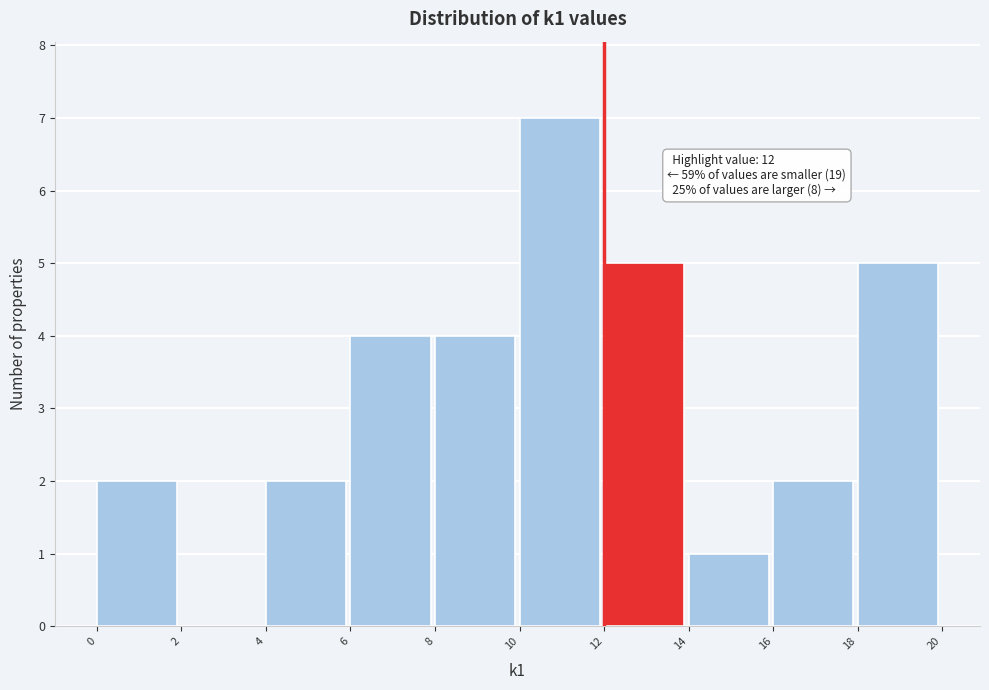

Over which range of the x-axis is the bar tallest?

10 to 12